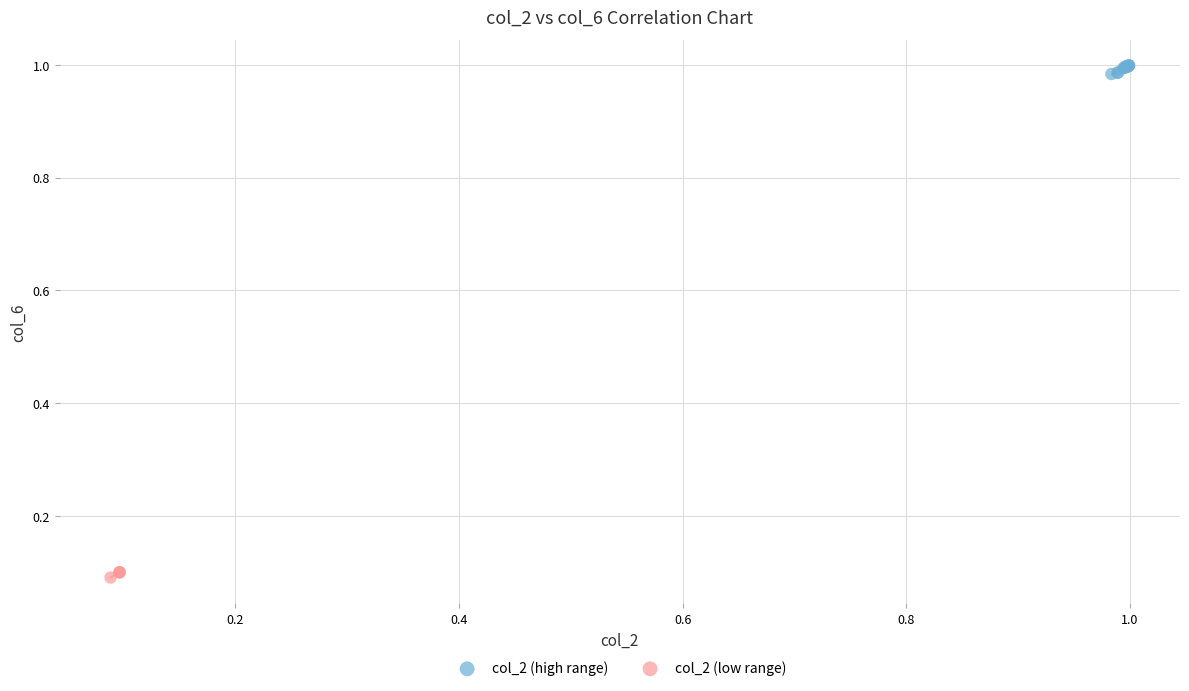

Which series has the largest Y range (max minus min)?

col_2 (high range)